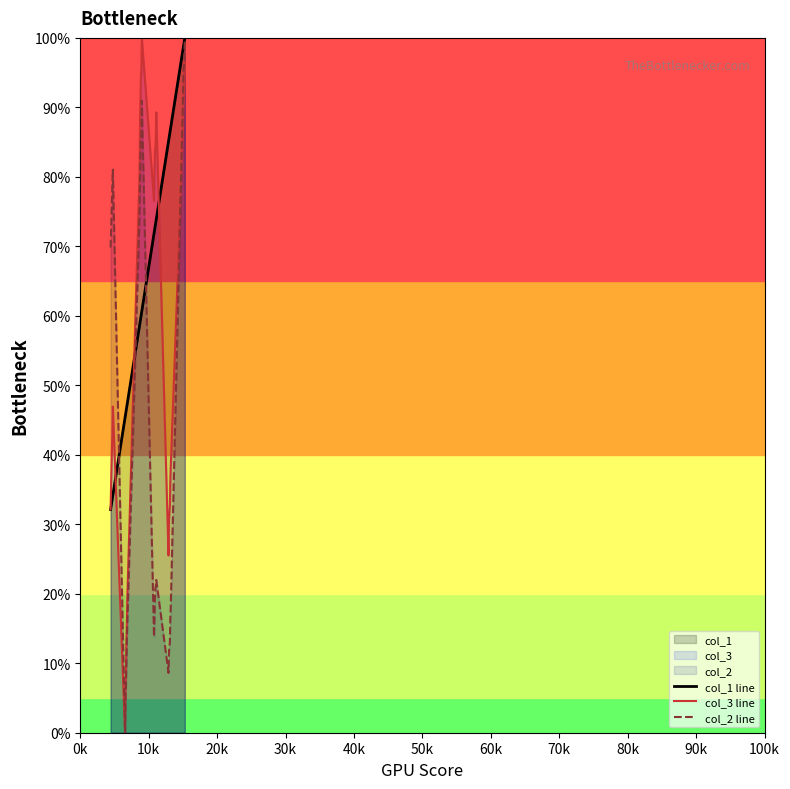

What is the maximum value for col_1 line?

100.0